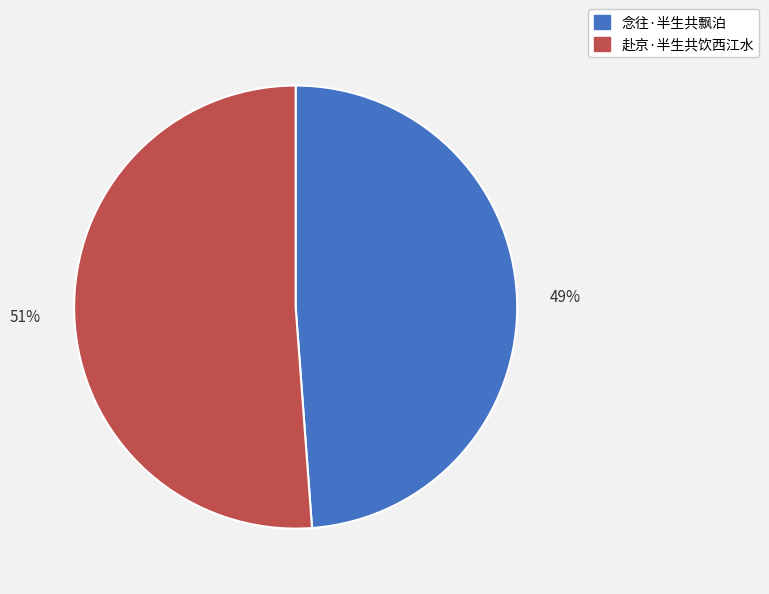

Do 念往·半生共飘泊 and 赴京·半生共饮西江水 together represent more than half of the pie?

Yes